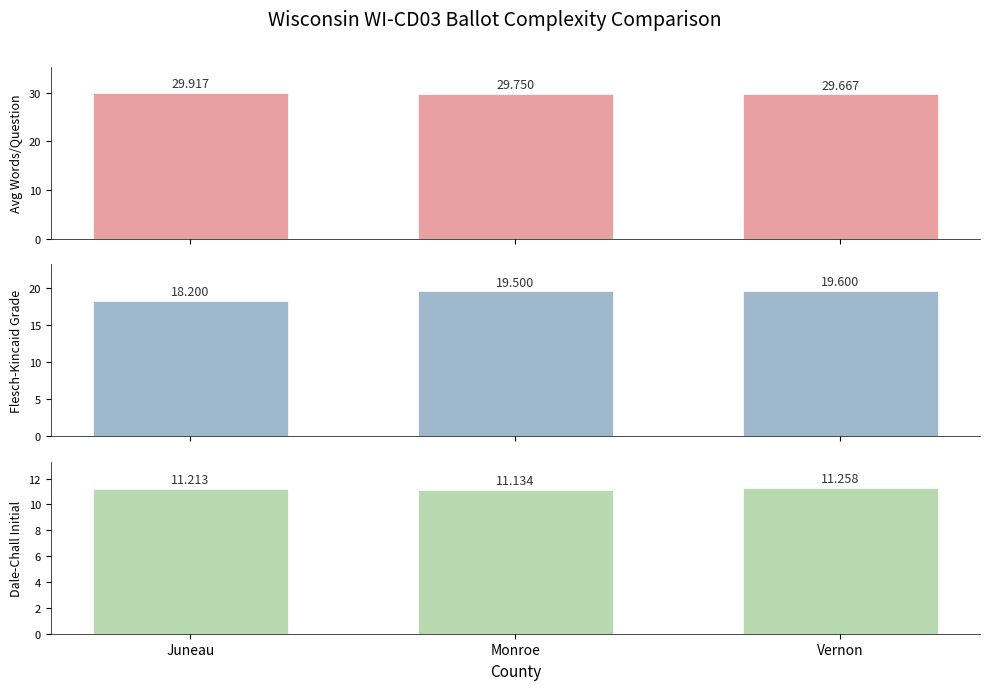

Is it true that Avg Words/Question equals 29.7 at Vernon?

True